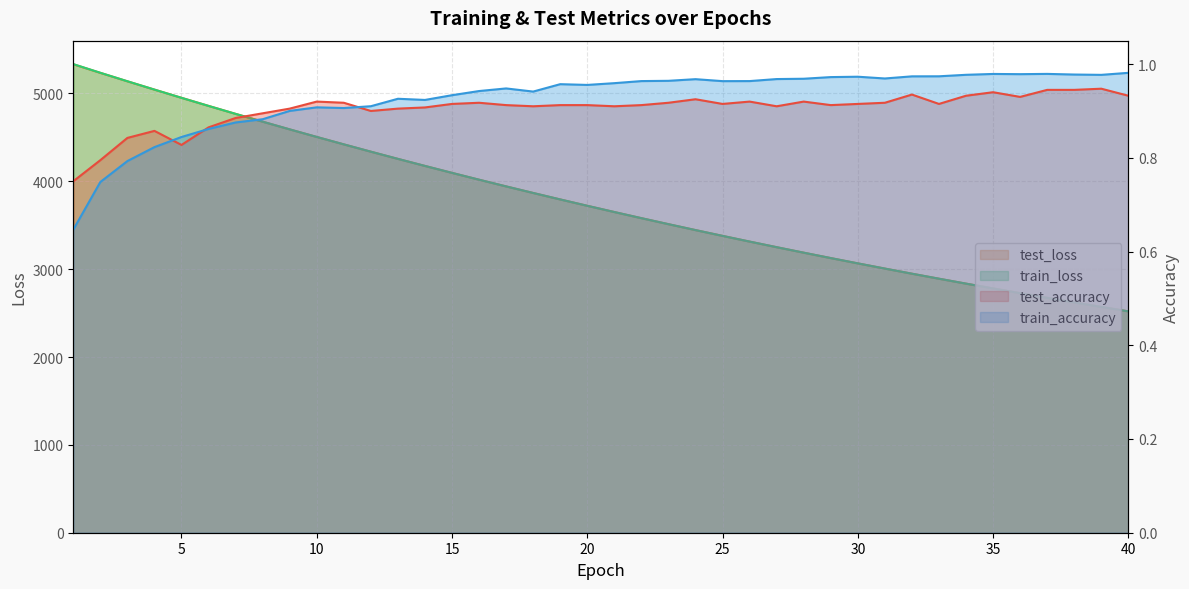

Where is the first local minimum for train_accuracy?

11